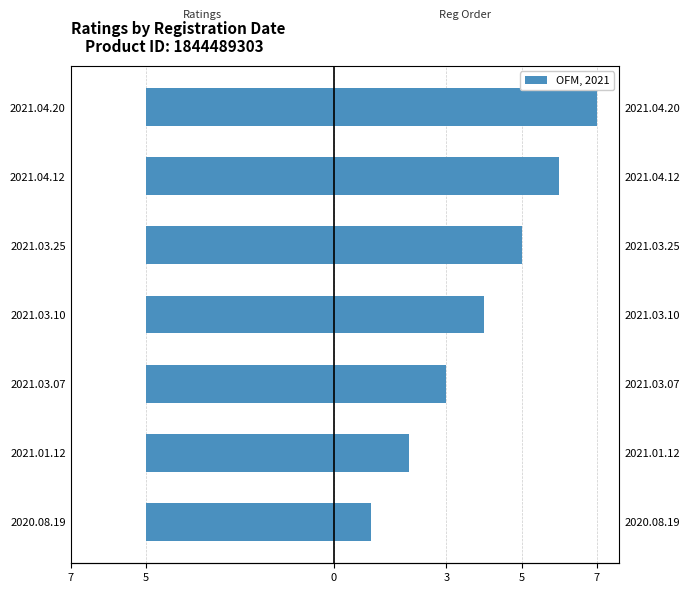

Does the chart contain stacked bars?

No